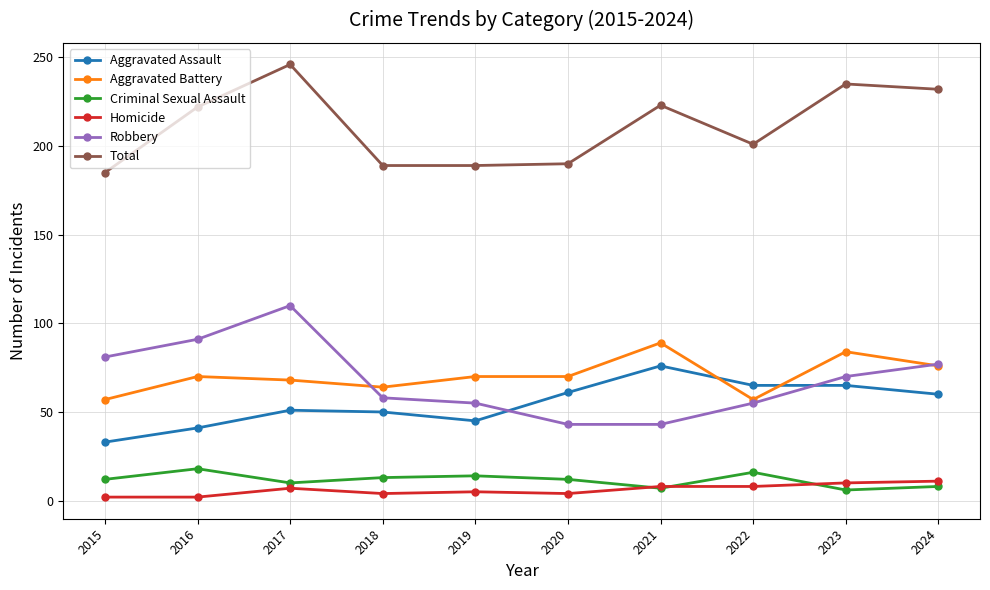

What is the approximate value of Total at 2022, to the nearest 10?

200